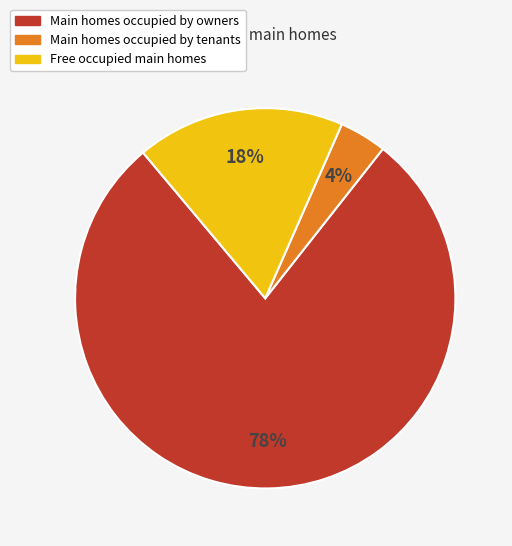

Rank the categories by value from lowest to highest.

Main homes occupied by tenants, Free occupied main homes, Main homes occupied by owners